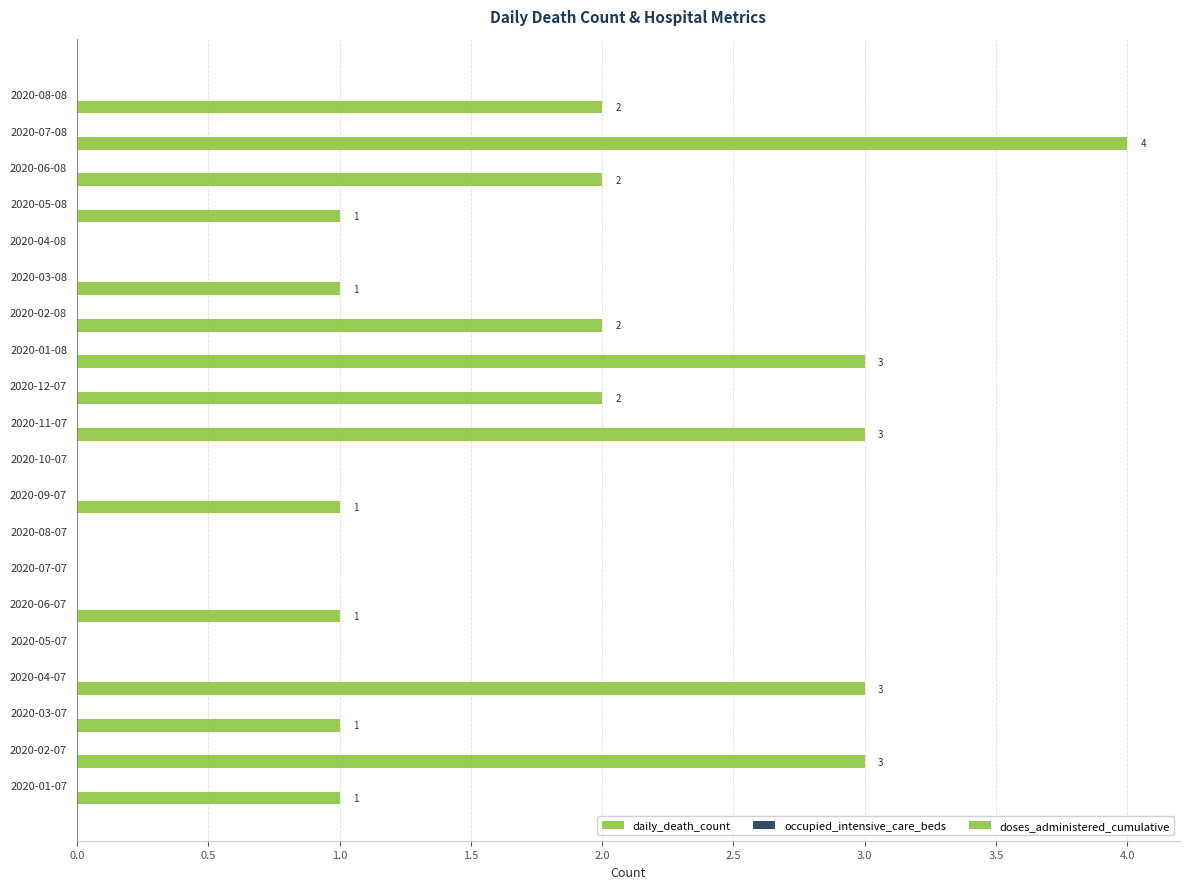

Count the number of categories in the chart.

20